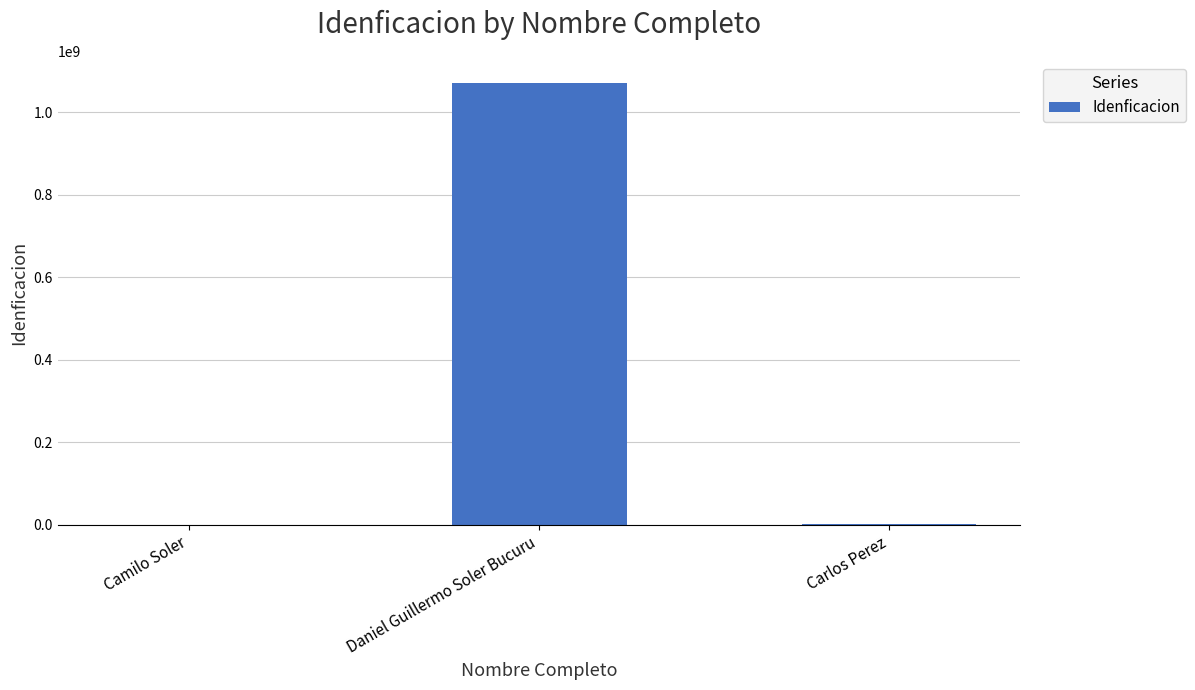

At which category does the chart reach its peak across all series?

Daniel Guillermo Soler Bucuru